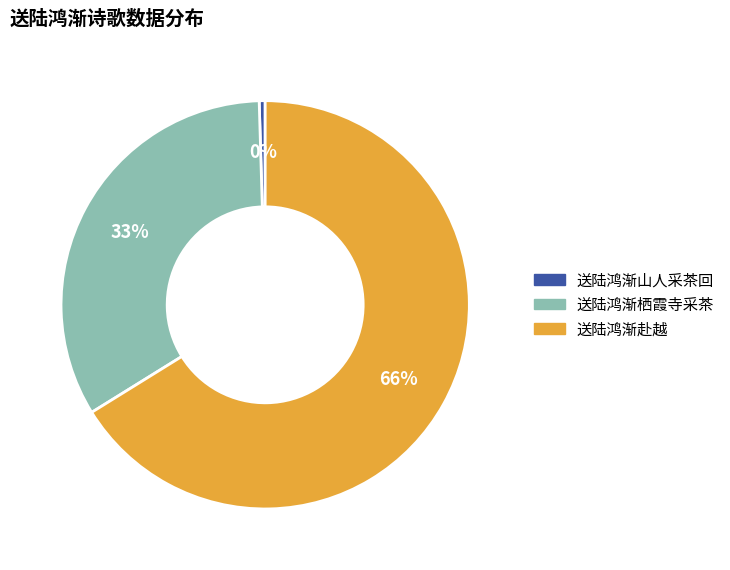

What is the ratio of the value at 送陆鸿渐栖霞寺采茶 to the value at 送陆鸿渐赴越?

0.5